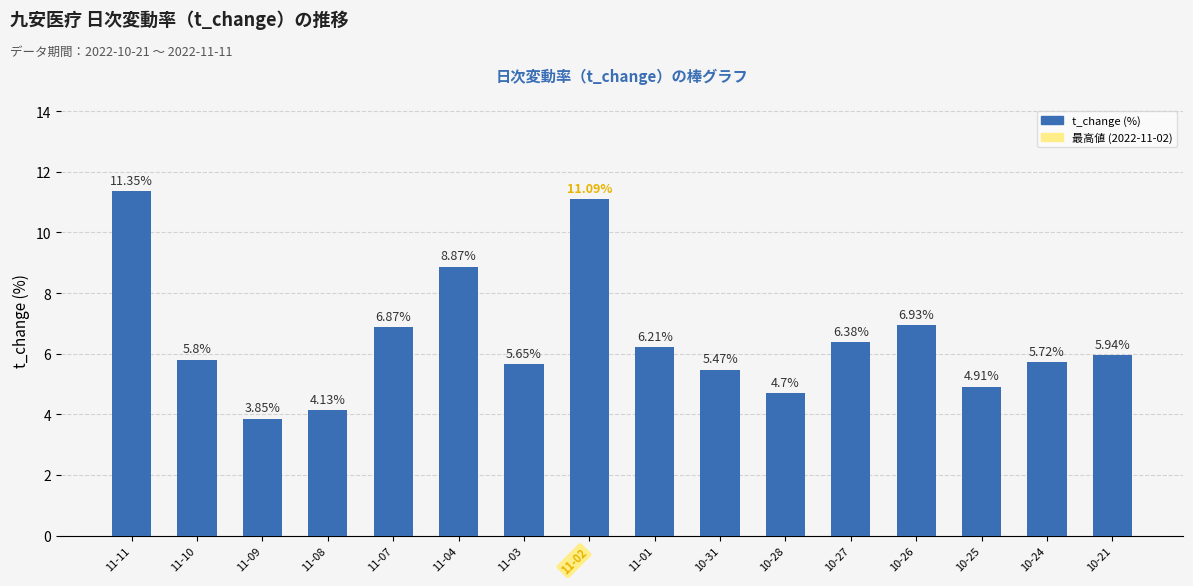

Rank the categories by value from lowest to highest.

11-09, 11-08, 10-28, 10-25, 10-31, 11-03, 10-24, 11-10, 10-21, 11-01, 10-27, 11-07, 10-26, 11-04, 11-02, 11-11